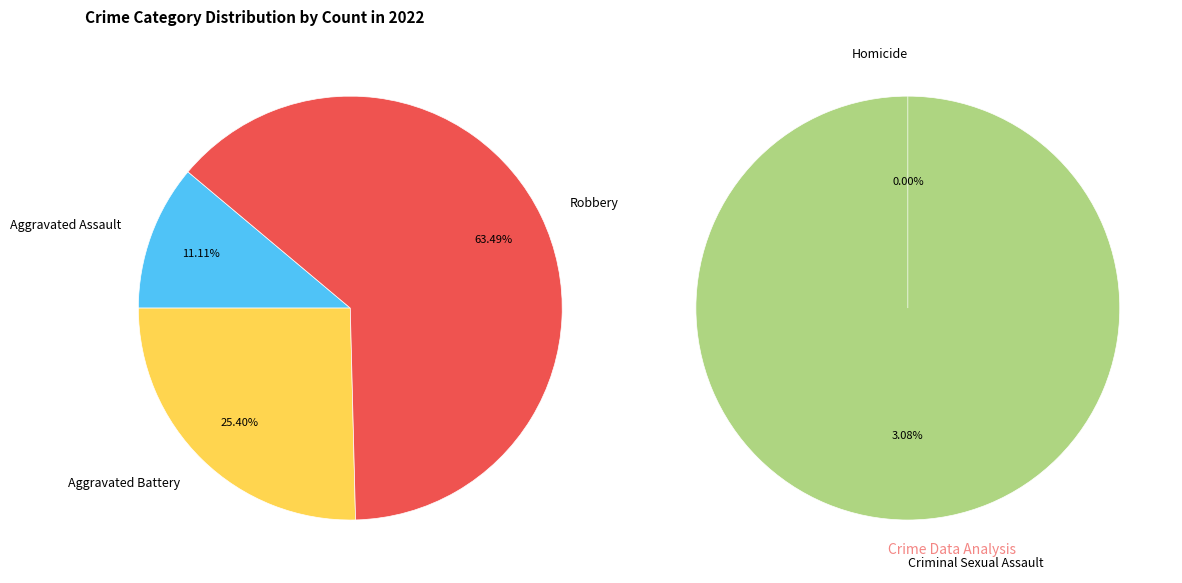

What is the majority slice?

Robbery